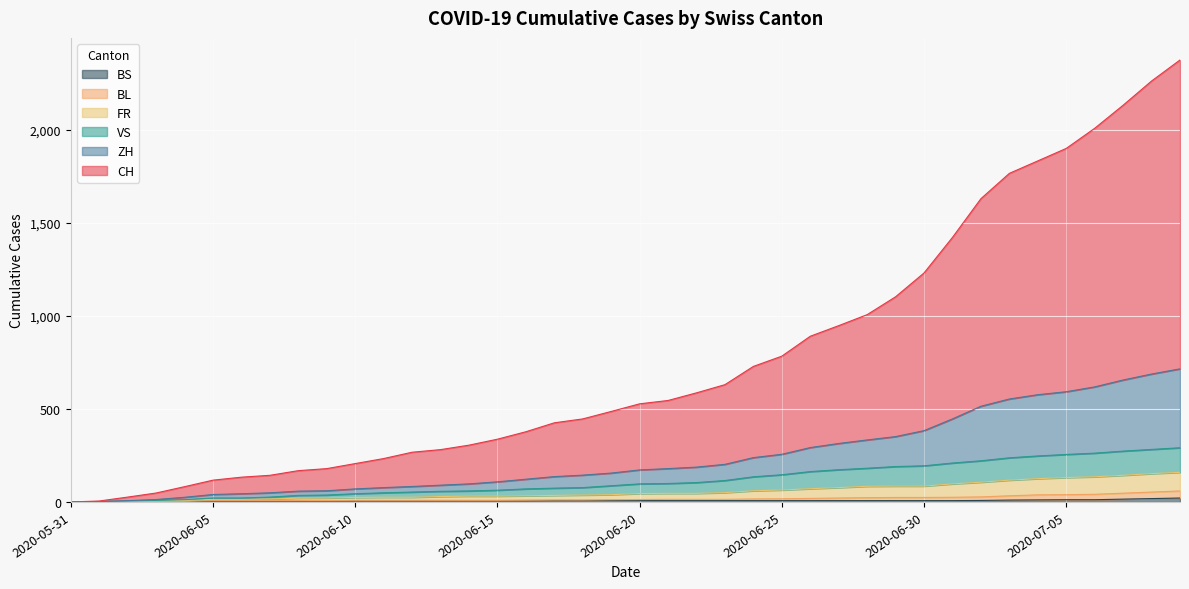

The BL series shows 16 at 2020-06-24. True or false?

True